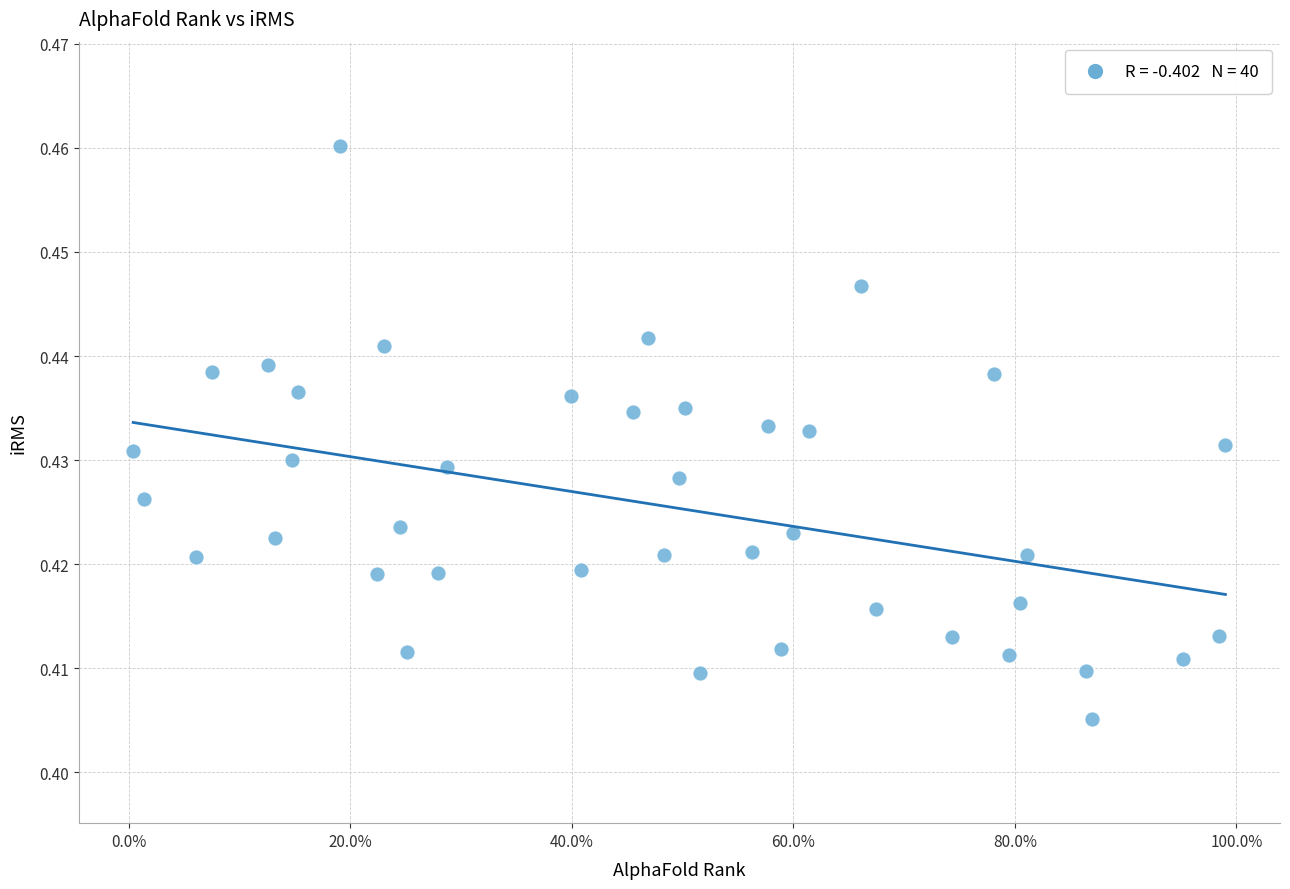

What is the range of X values (max minus min)?

986.0